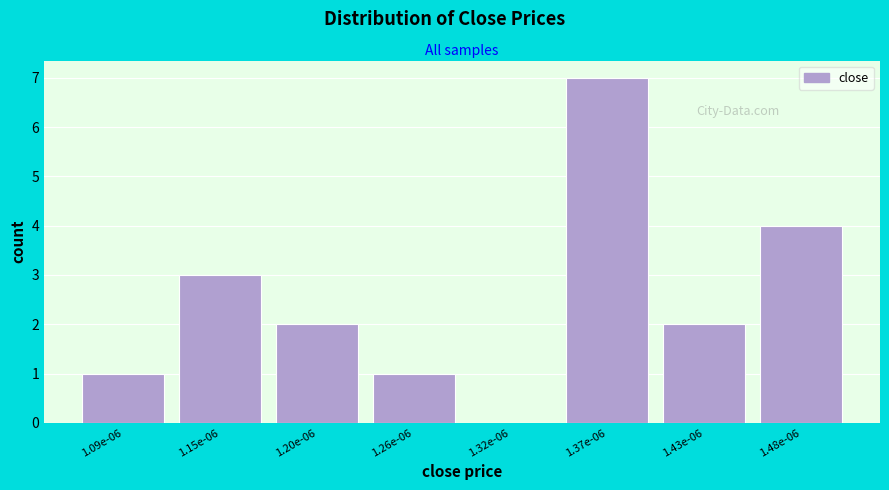

Reading right to left, list all the values displayed in this chart.

1.48e-06=4	1.43e-06=2	1.37e-06=7	1.32e-06=0	1.26e-06=1	1.20e-06=2	1.15e-06=3	1.09e-06=1